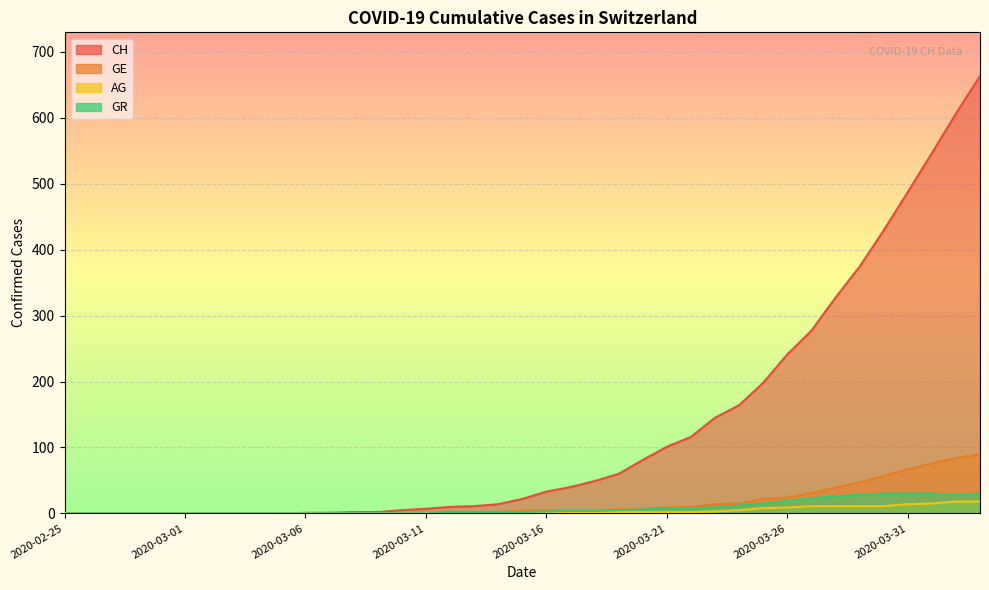

What is the average value of the GR series?

8